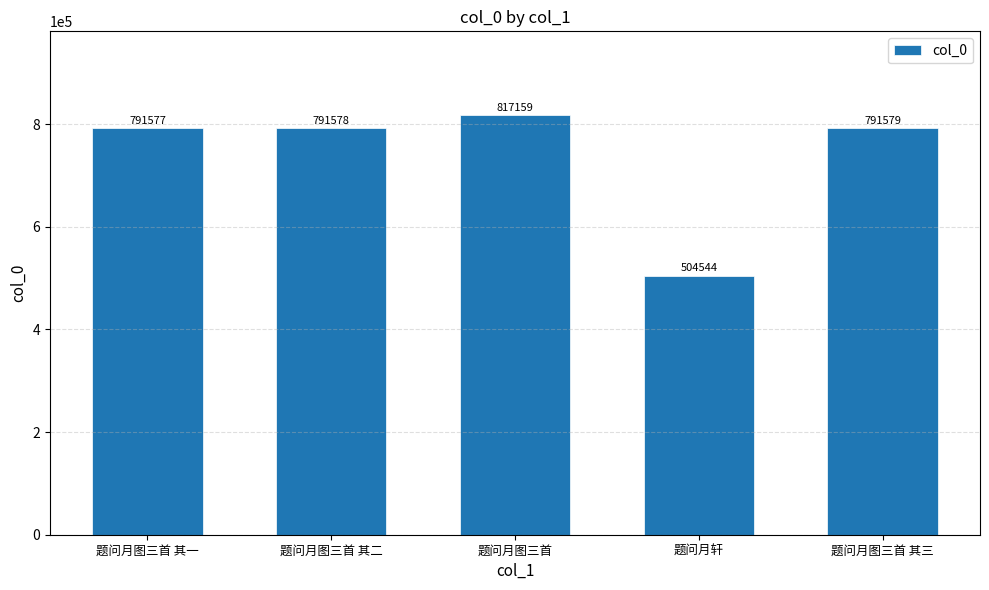

What is the approximate value at 题问月图三首 其一, to the nearest 100?

791600